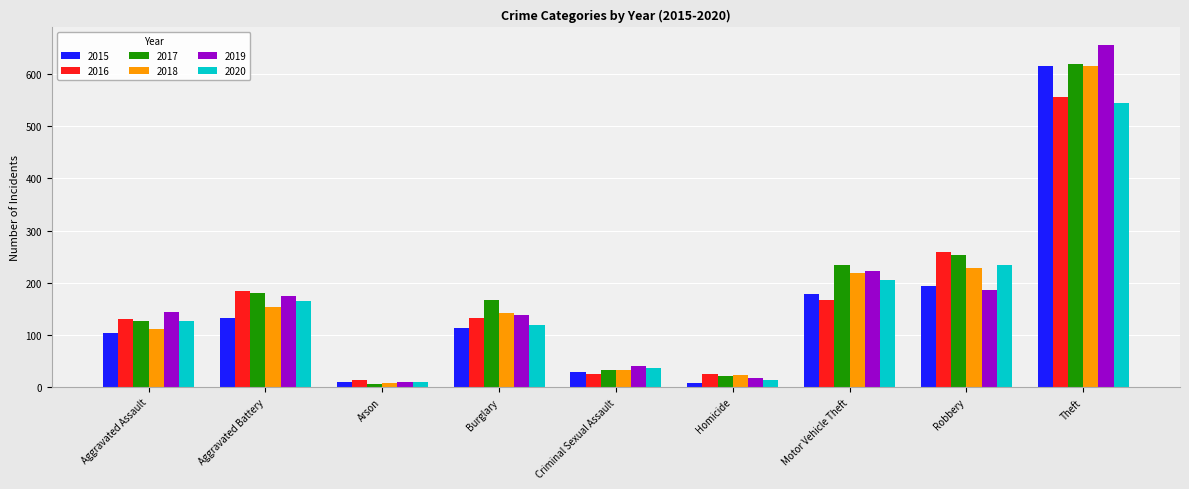

What is the difference between the 2017 values at Burglary and Criminal Sexual Assault?

134